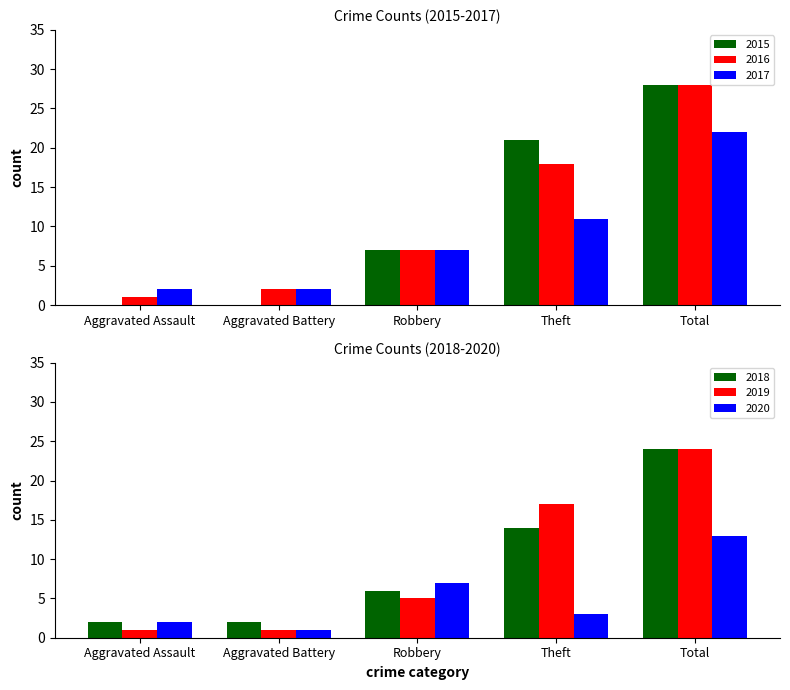

Reading left to right, list all the values displayed in this chart.

2015: 0	0	7	21	28
2016: 1	2	7	18	28
2017: 2	2	7	11	22
2018: 2	2	6	14	24
2019: 1	1	5	17	24
2020: 2	1	7	3	13